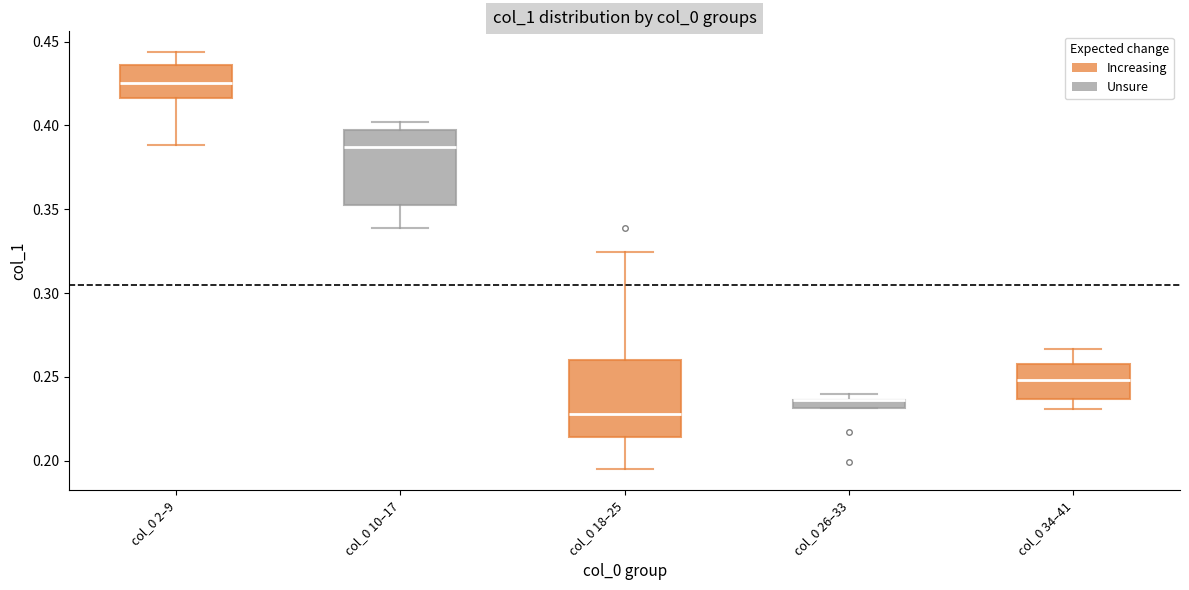

Where does the upper whisker of the box for col_0 2–9 end on the y-axis? The values are not printed on the chart, so give them approximately, as read against the axis.

0.445